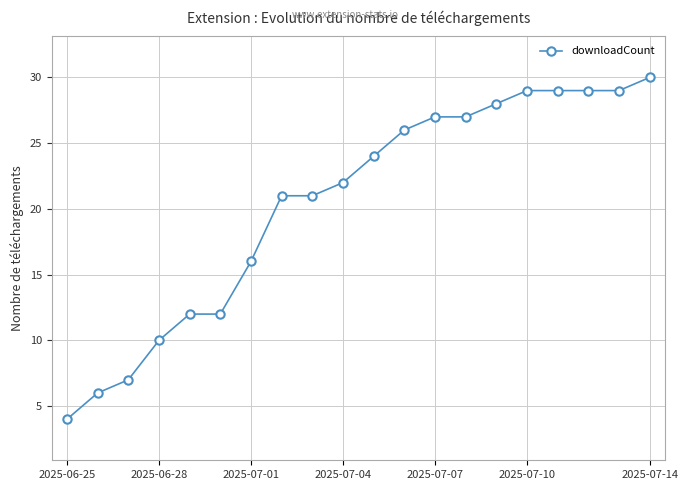

What is the value of the 13th point from the left?

27